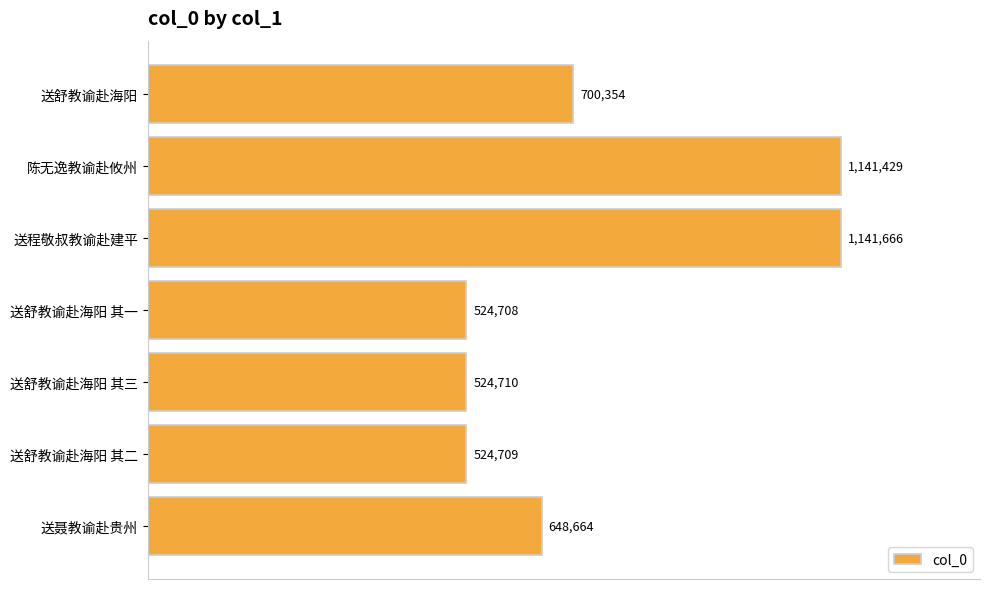

Are the bars horizontal?

Yes